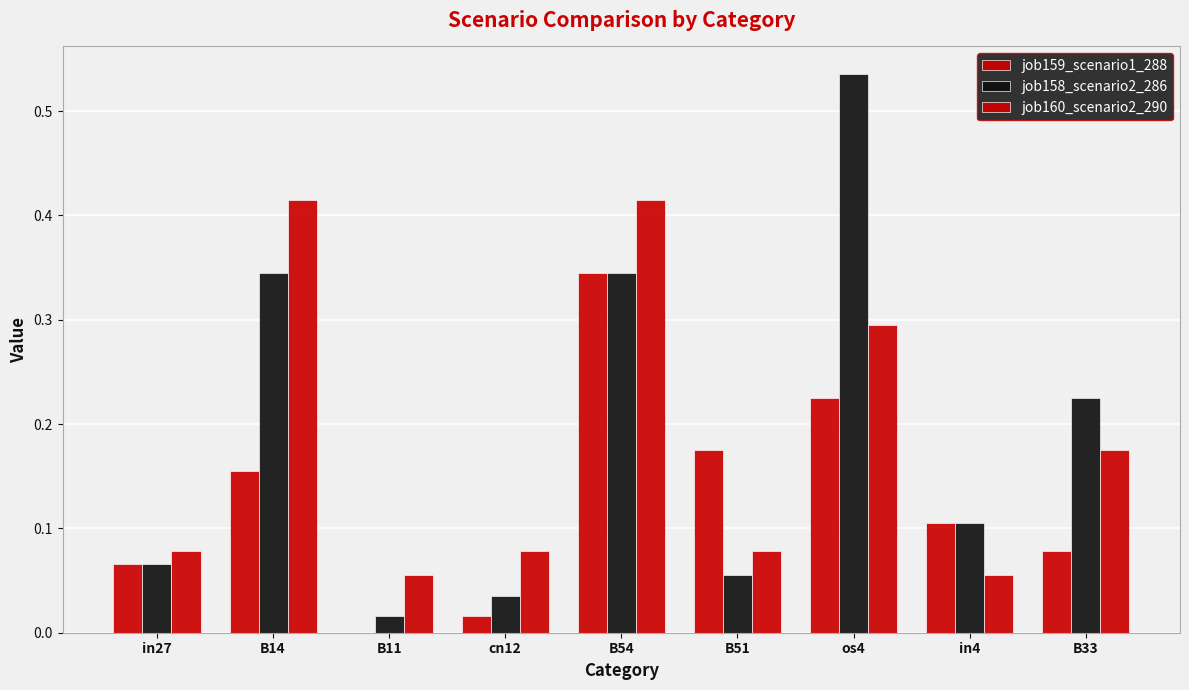

How many groups of bars are there?

9